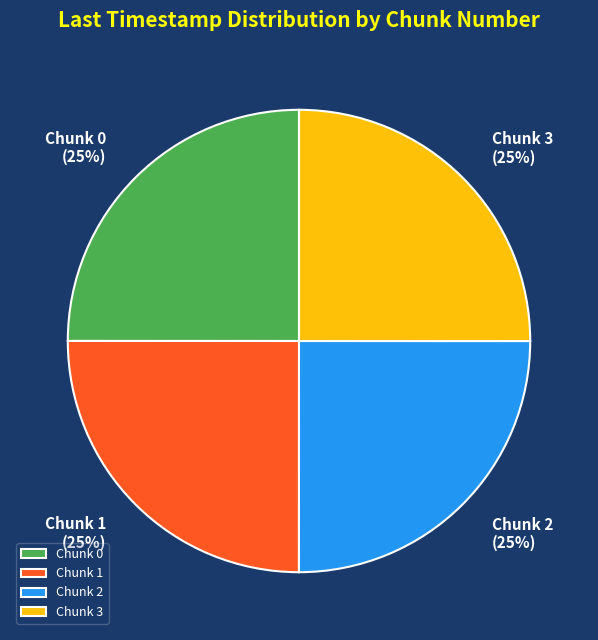

Is there any slice that represents more than half of the pie?

No